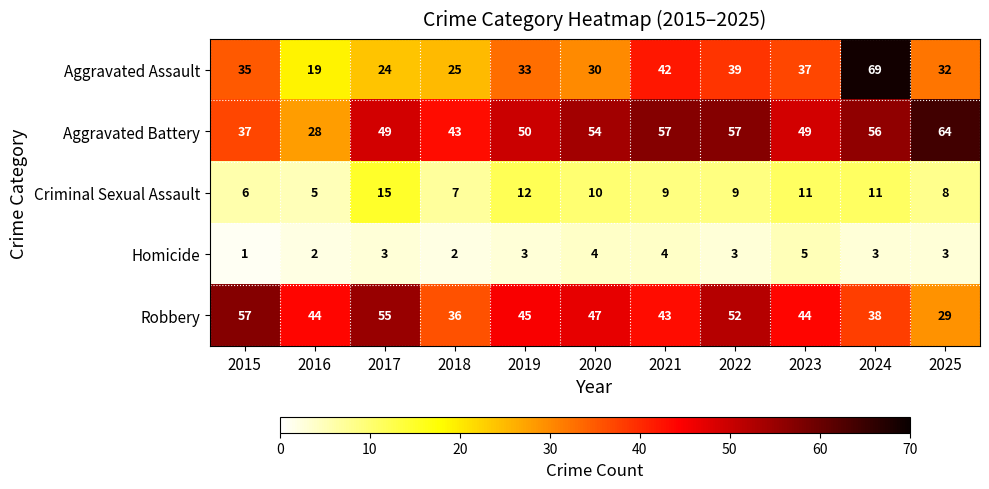

What is the difference between the maximum and minimum values in the Criminal Sexual Assault series?

10